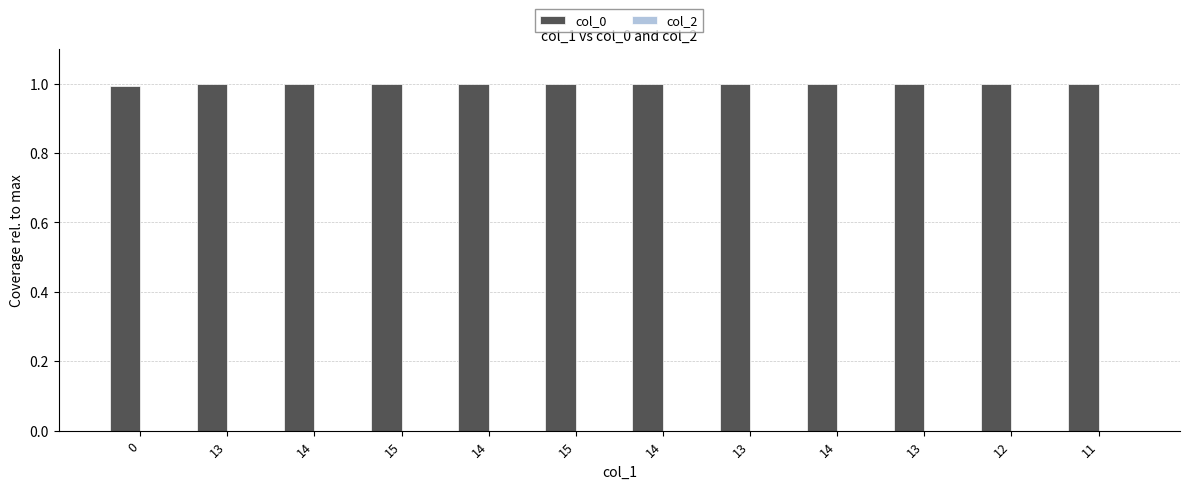

Does the chart contain any negative values?

No